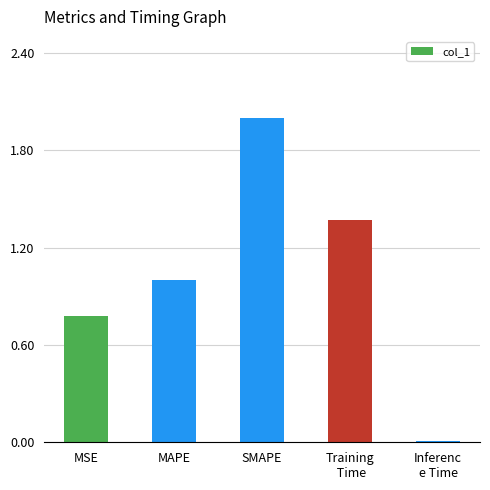

Is it true that the value at MSE is 0.8?

True